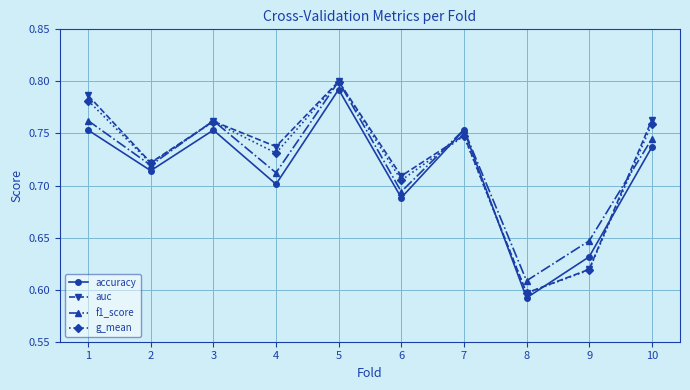

The accuracy series shows 0.7 at 10. True or false?

True